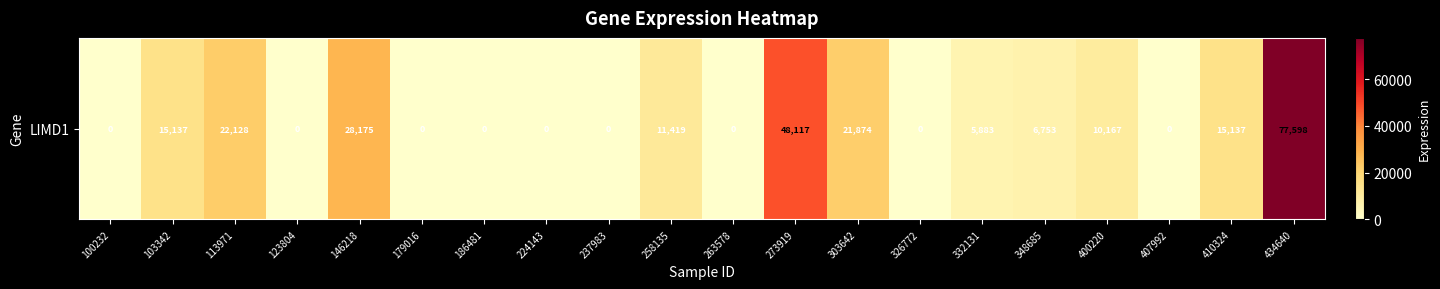

How many values are above zero?

11